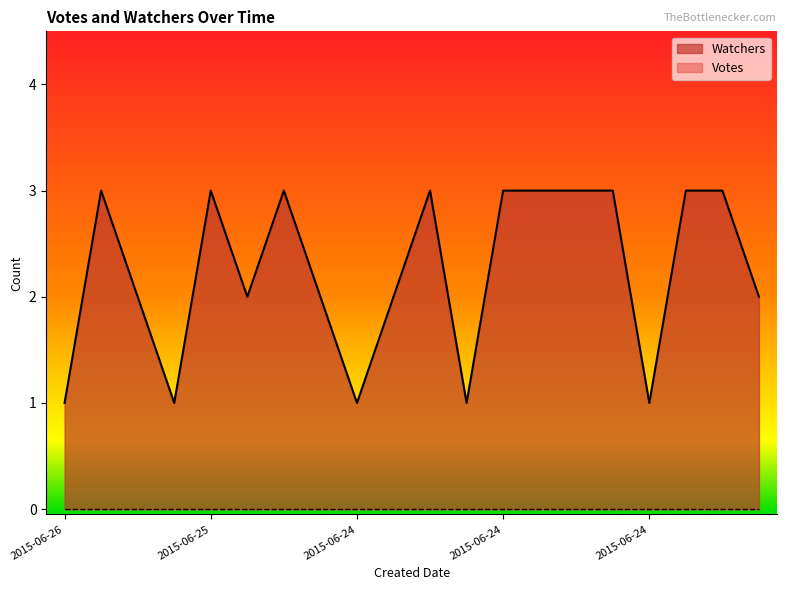

How many lines are shown in the chart?

2